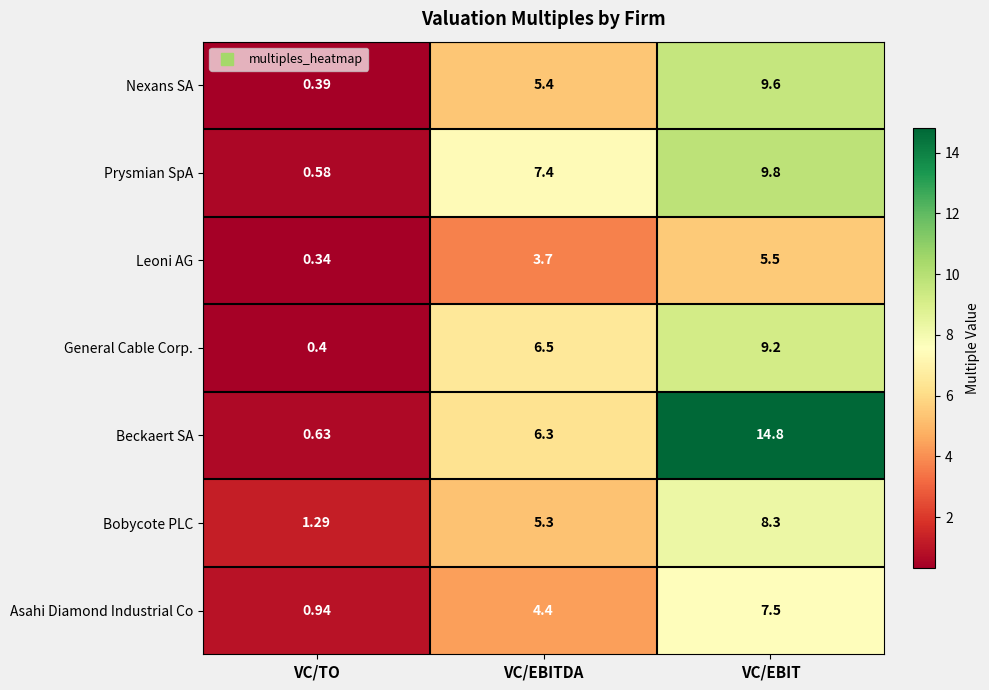

Where does the Beckaert SA series first go above 6?

VC/EBITDA